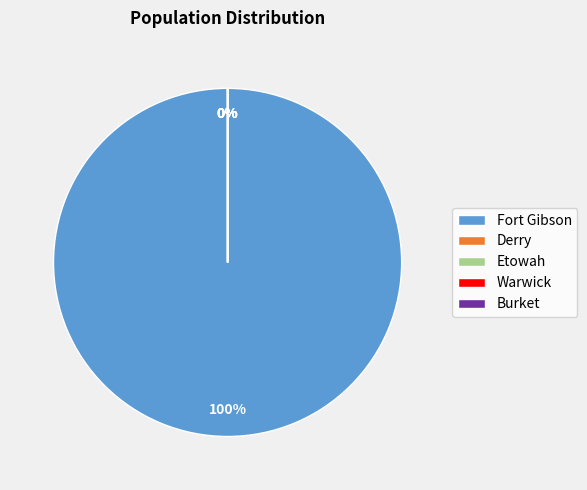

What percentage do Fort Gibson and Burket together represent?

100.0%